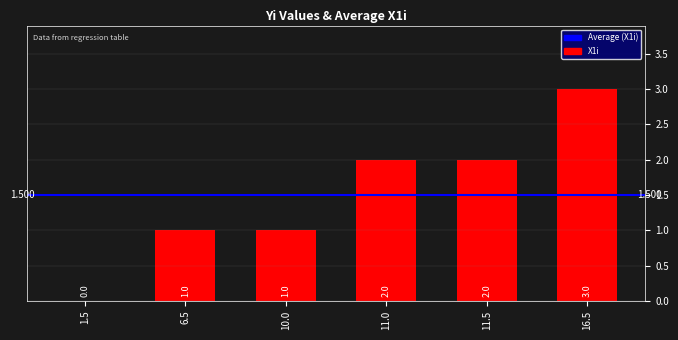

What is the average value?

2